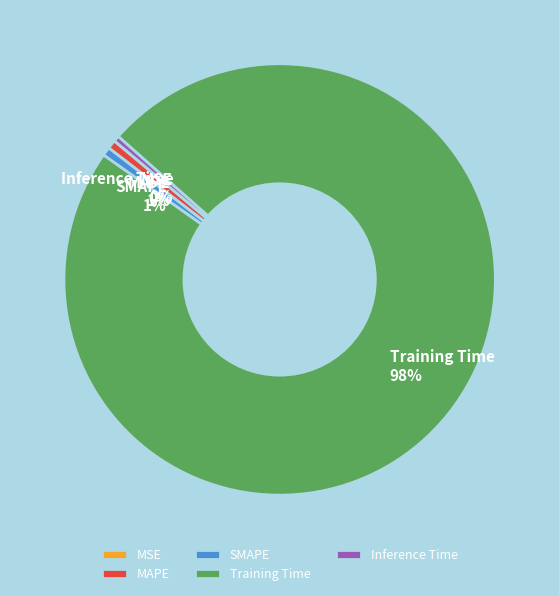

Which slice represents more than half of the pie?

Training Time